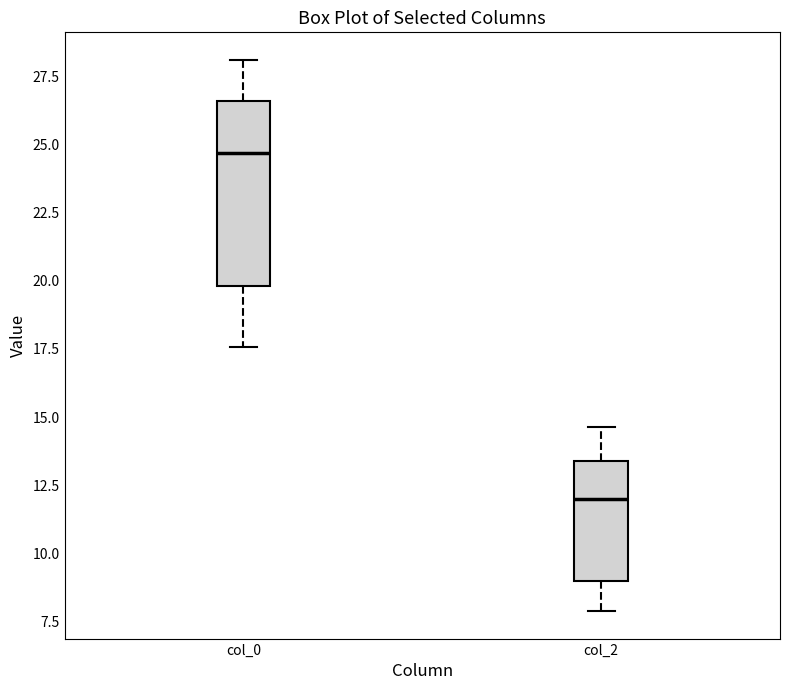

Where does the median line of the box for col_0 sit on the y-axis? The values are not printed on the chart, so give them approximately, as read against the axis.

24.5